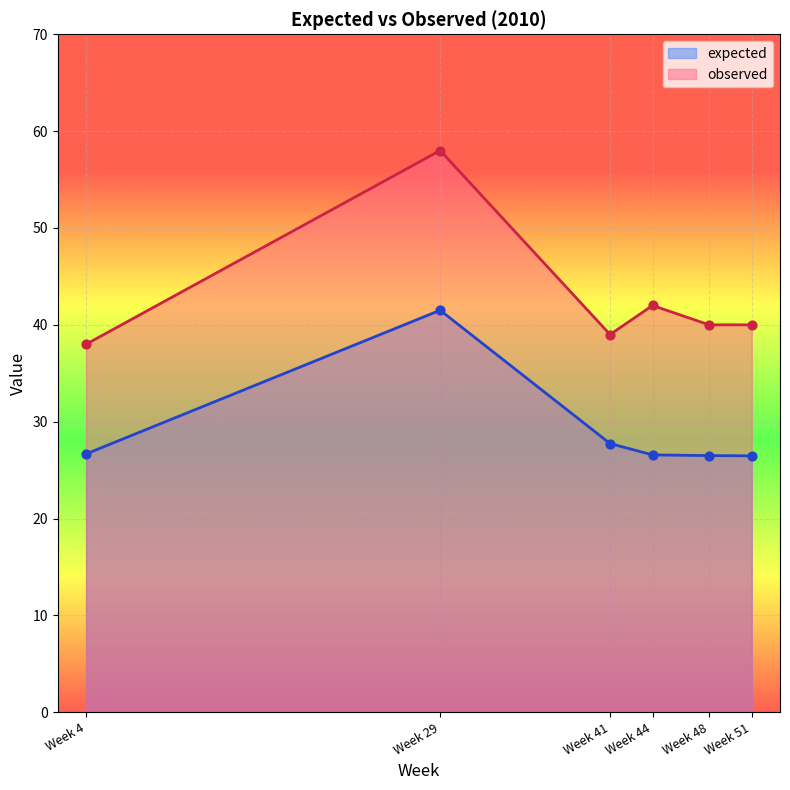

Is the value of observed at Week 29 greater than the value of expected at Week 44?

Yes